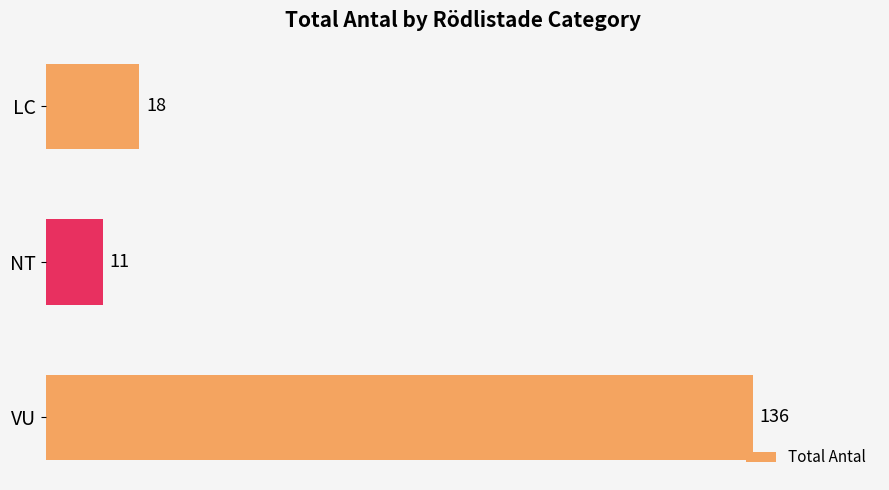

What is the change in value from LC to NT?

-7